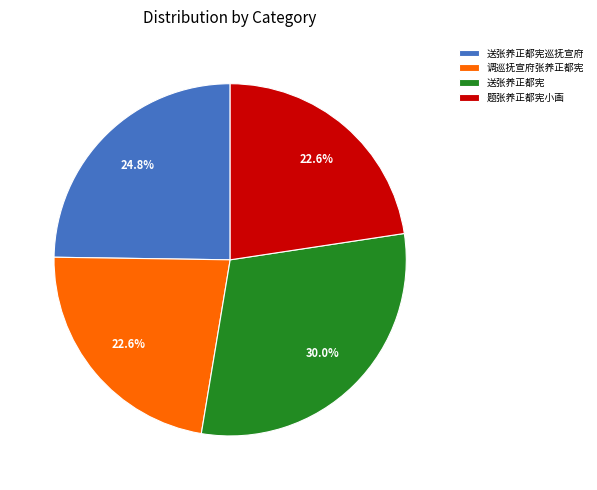

To the nearest percent, what is the difference between the largest and smallest slice percentages?

7%